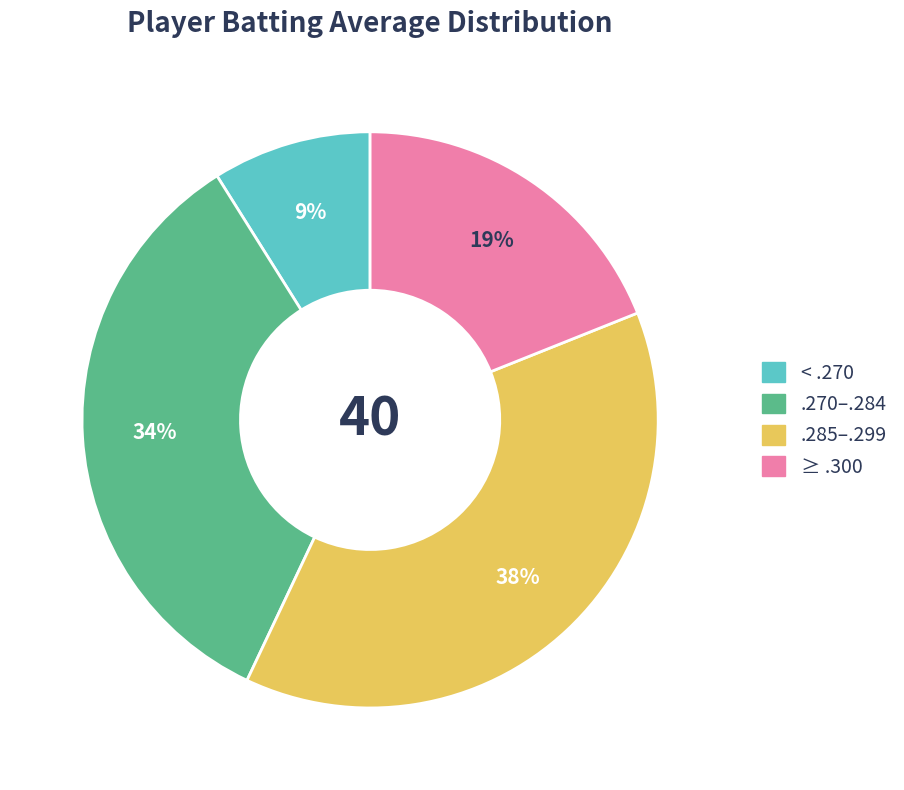

To the nearest percent, what is the difference between the largest and smallest slice percentages?

29%